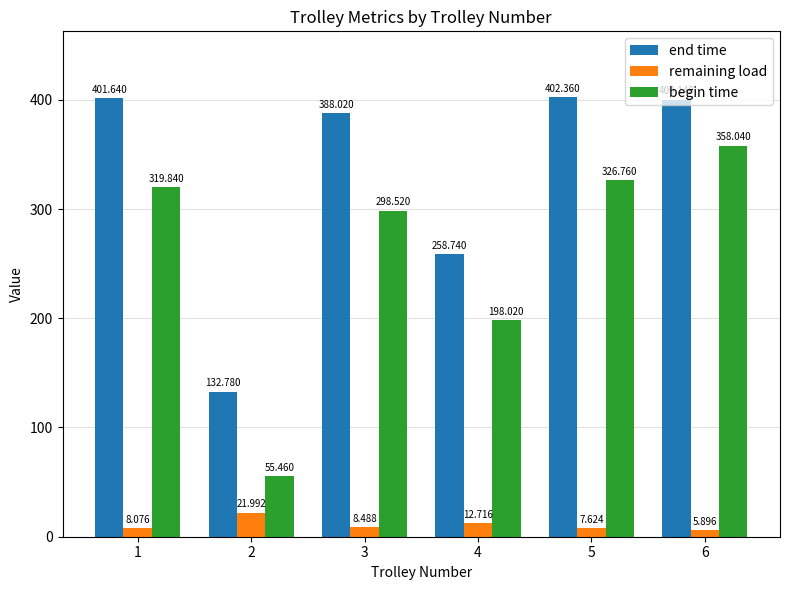

List the series in order of their peak value, lowest first.

remaining load, begin time, end time